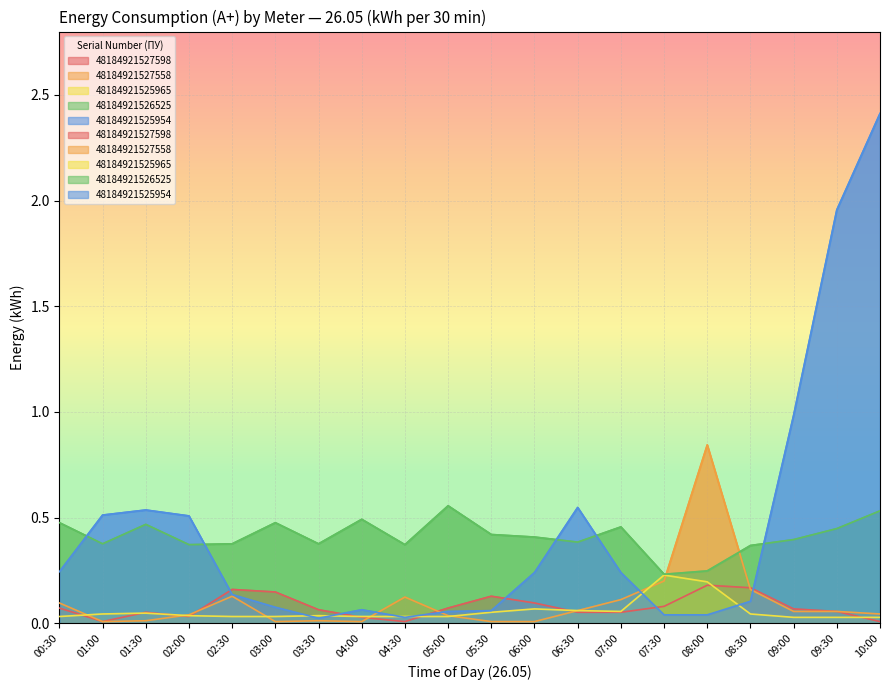

At which category does the chart reach its peak across all series?

10:00